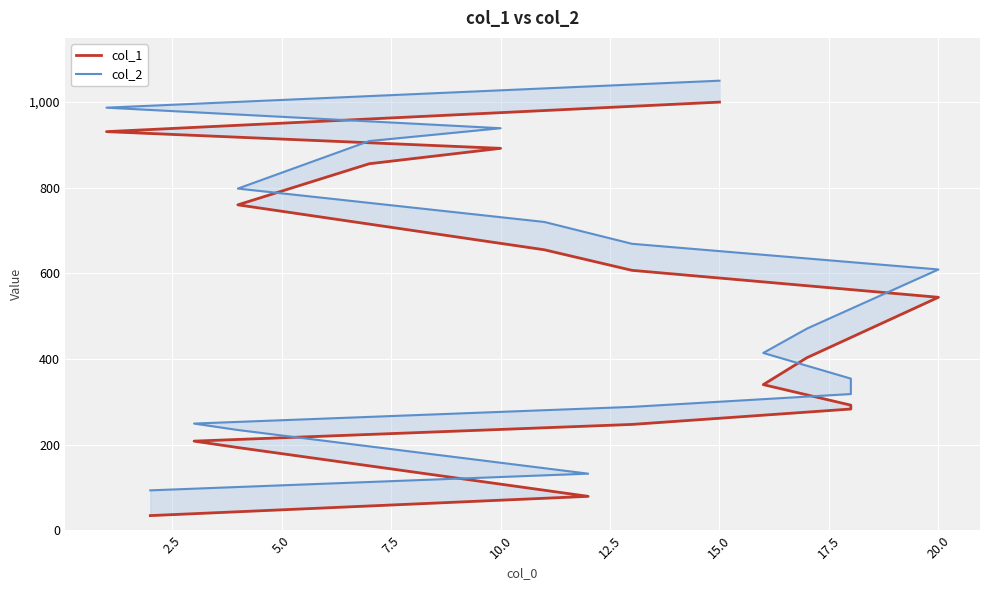

Is the value of col_1 at 13 greater than the value of col_2 at 12.5?

Yes